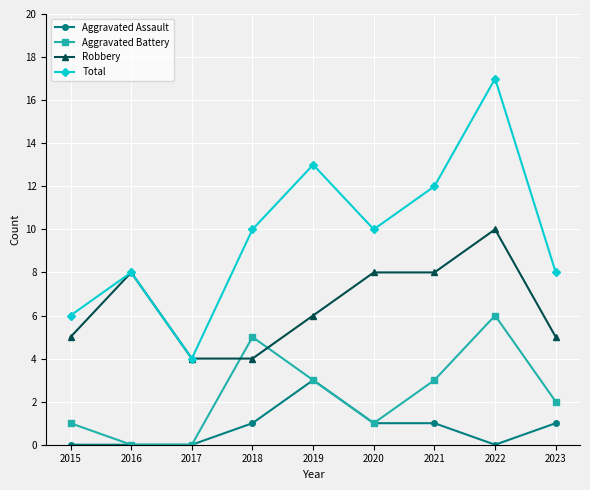

What is the total value across all series at 2018?

20